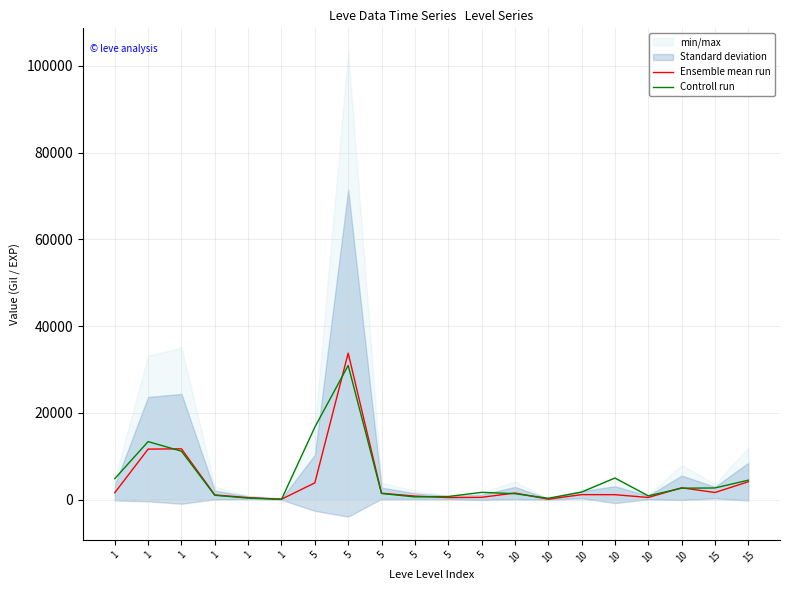

At which category is the sum across all series the highest?

5